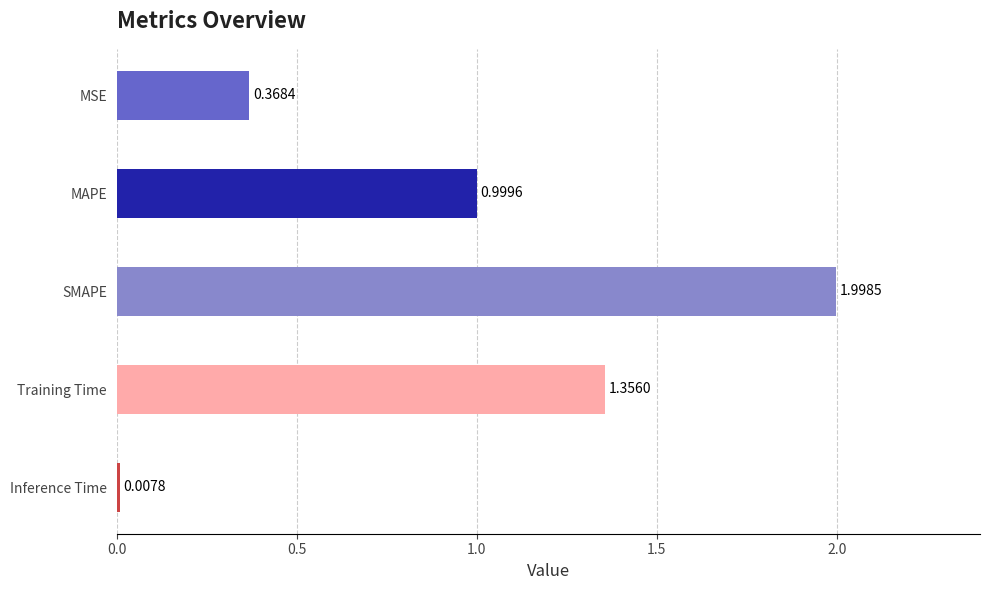

What is the change in value from MSE to Training Time?

+1.0